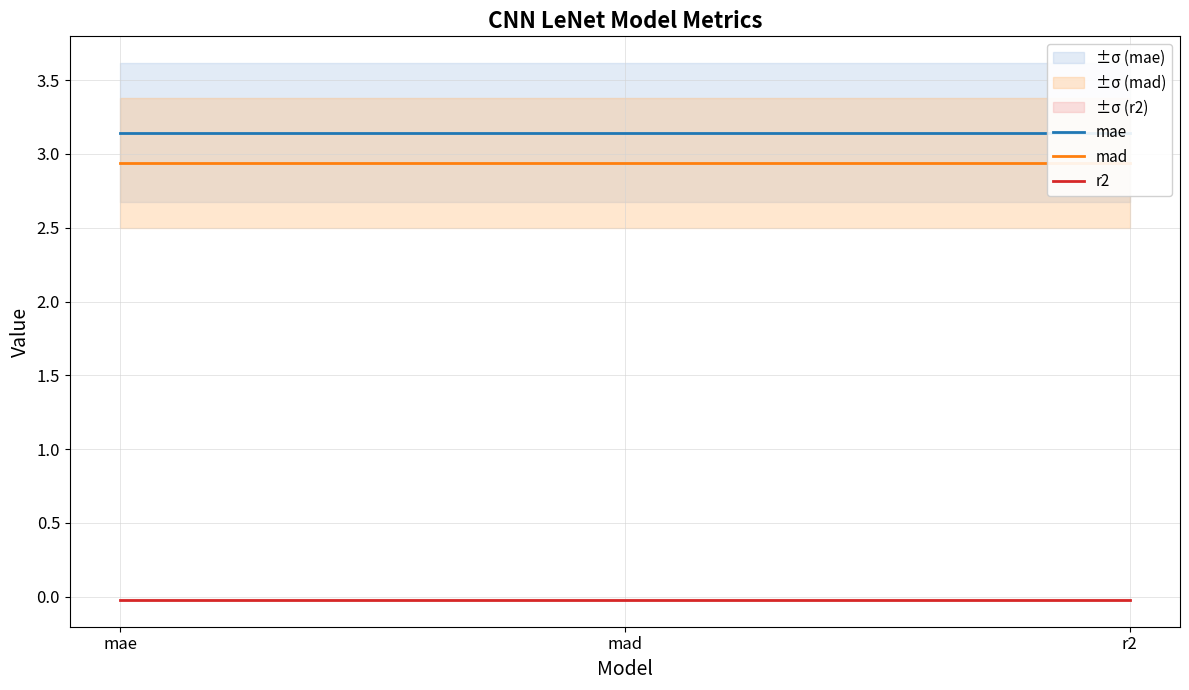

Reading right to left, list all the values displayed in this chart.

mae: r2=3.1	mad=3.1	mae=3.1
mad: r2=2.9	mad=2.9	mae=2.9
r2: r2=-0.0	mad=-0.0	mae=-0.0